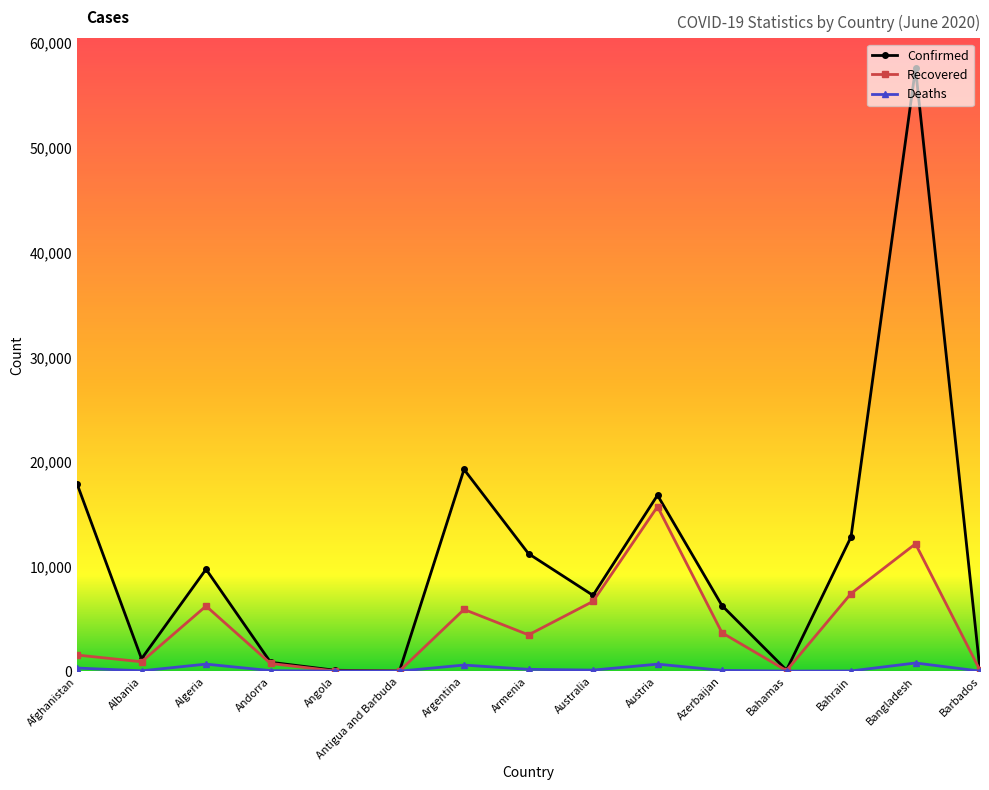

Which series changed the most between Australia and Barbados?

Confirmed